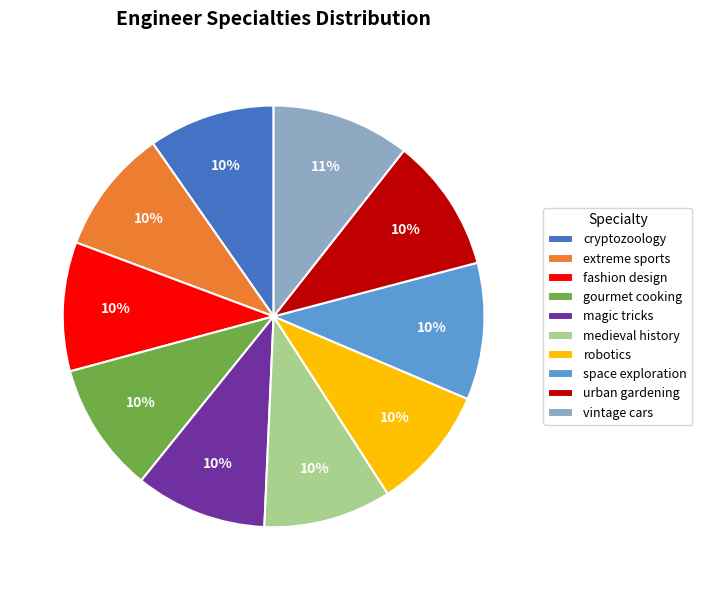

How many segments does this pie chart have?

10